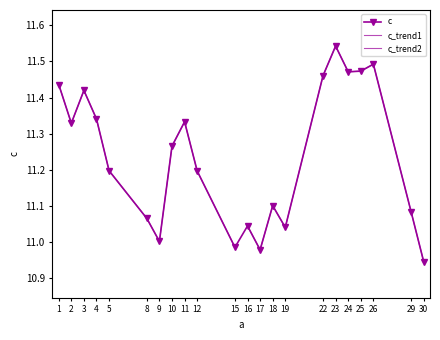

Which has a higher value, 22 or 9?

22